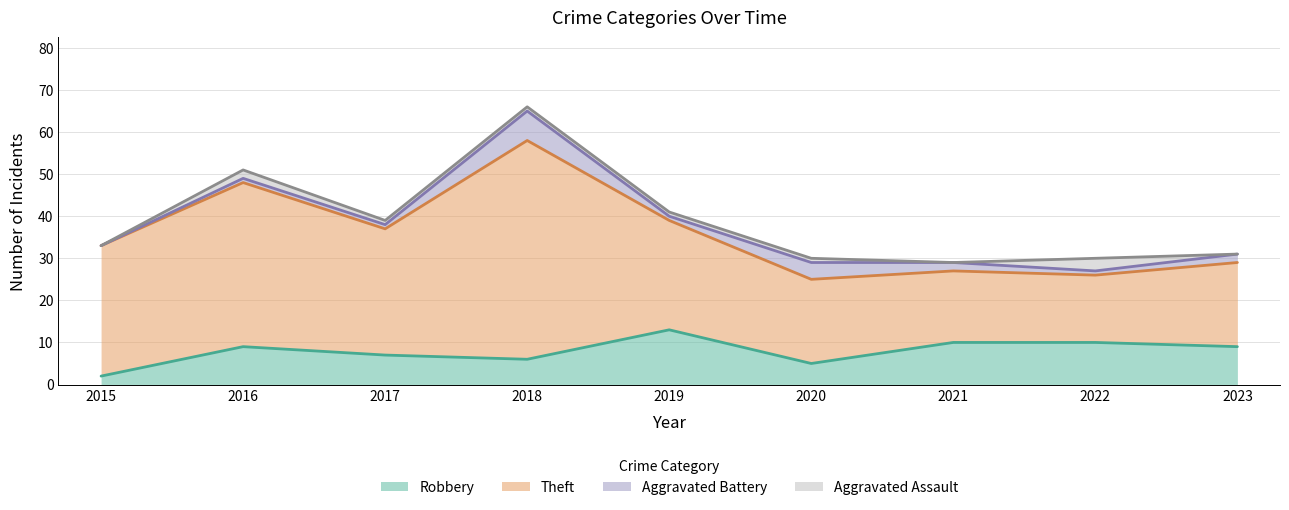

At which category does Aggravated Battery reach its first local valley?

2019